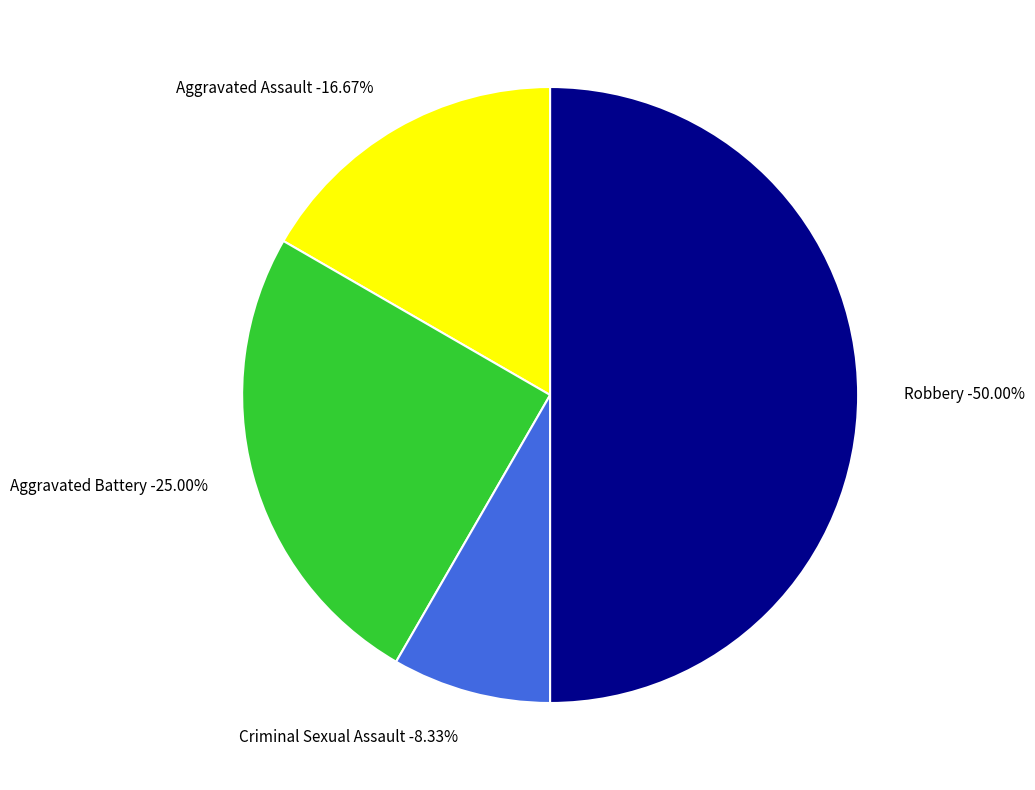

To the nearest percent, what is the difference between the largest and smallest slice percentages?

42%